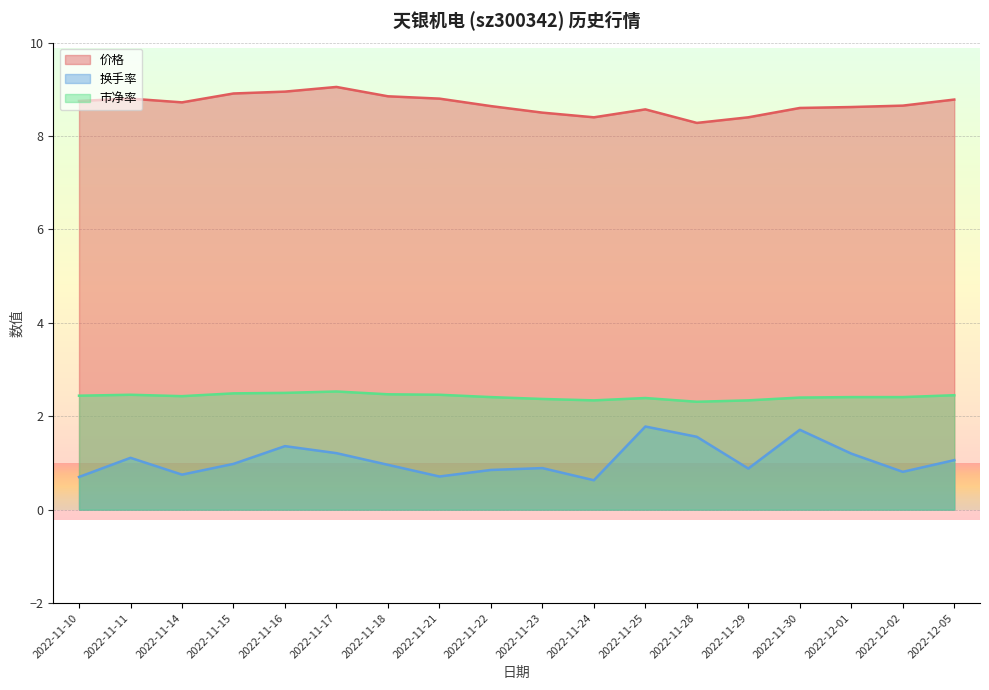

The 价格 series shows 8.7 at 2022-11-14. True or false?

True